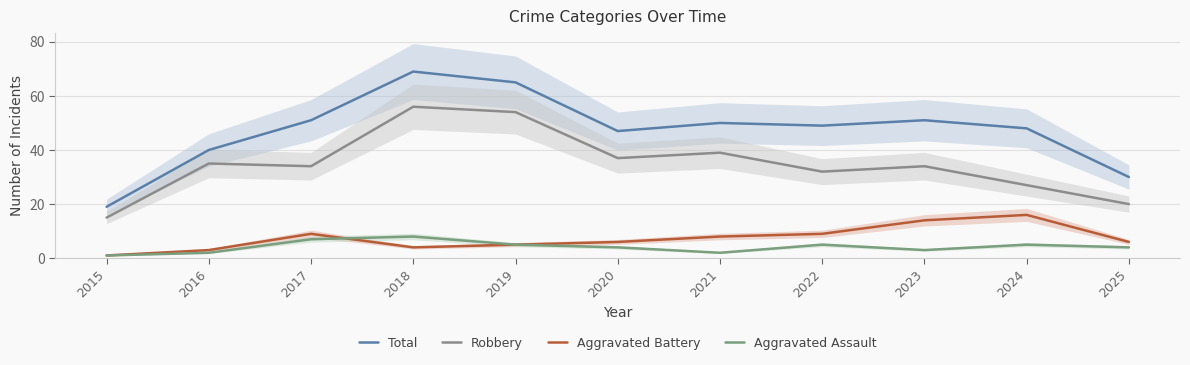

Rank the series by their maximum value, from highest to lowest.

Total, Robbery, Aggravated Battery, Aggravated Assault